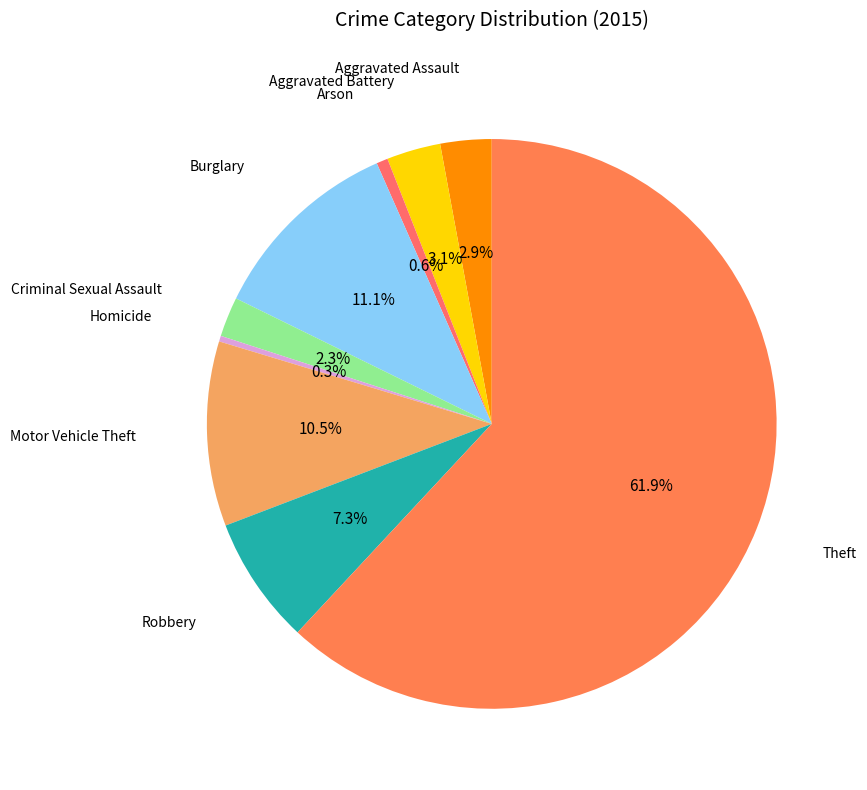

How many slices are in this pie chart?

9